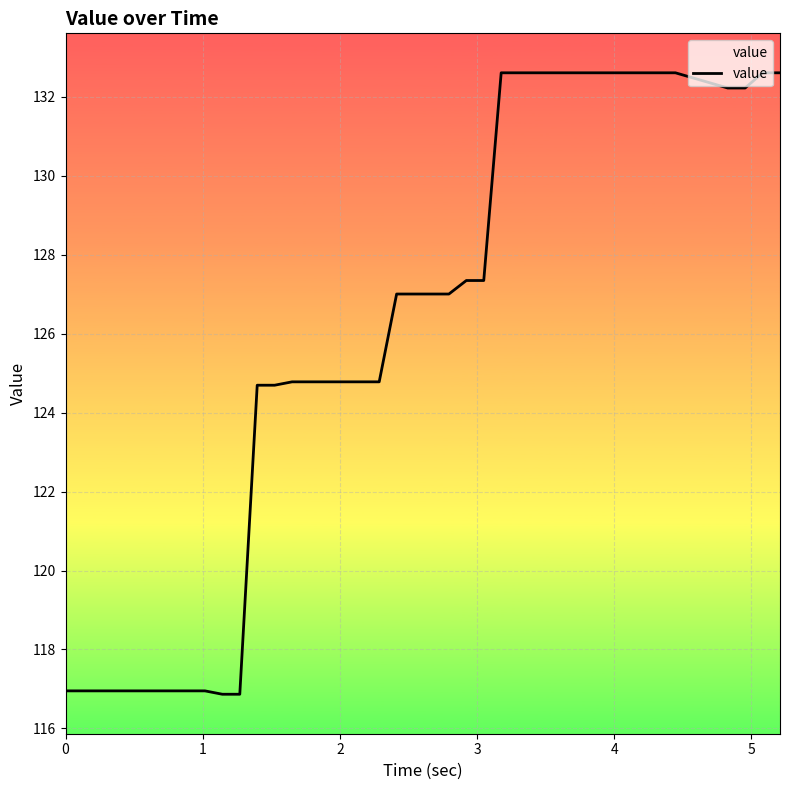

What is the greatest value displayed?

132.6